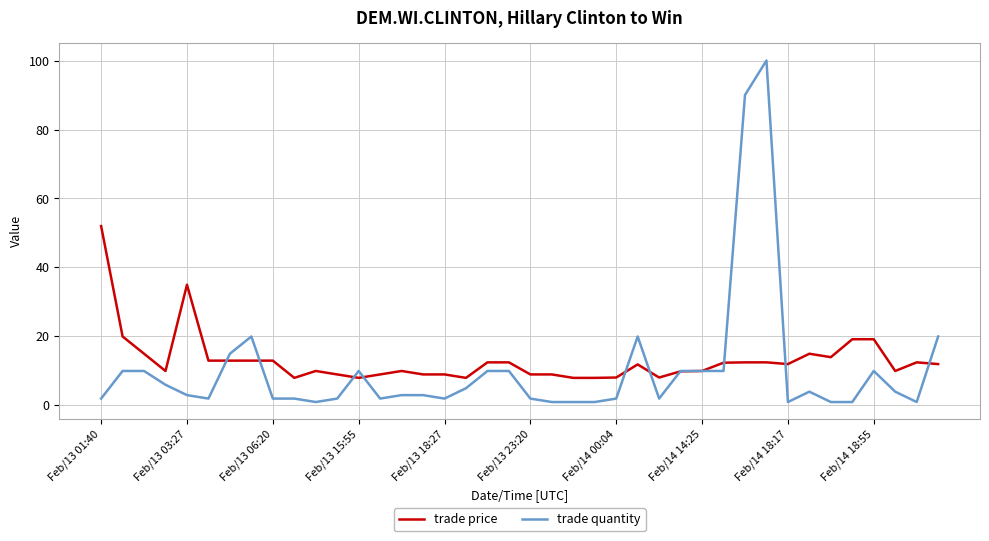

Which series ends up on top after the final intersection of trade quantity and trade price?

trade quantity